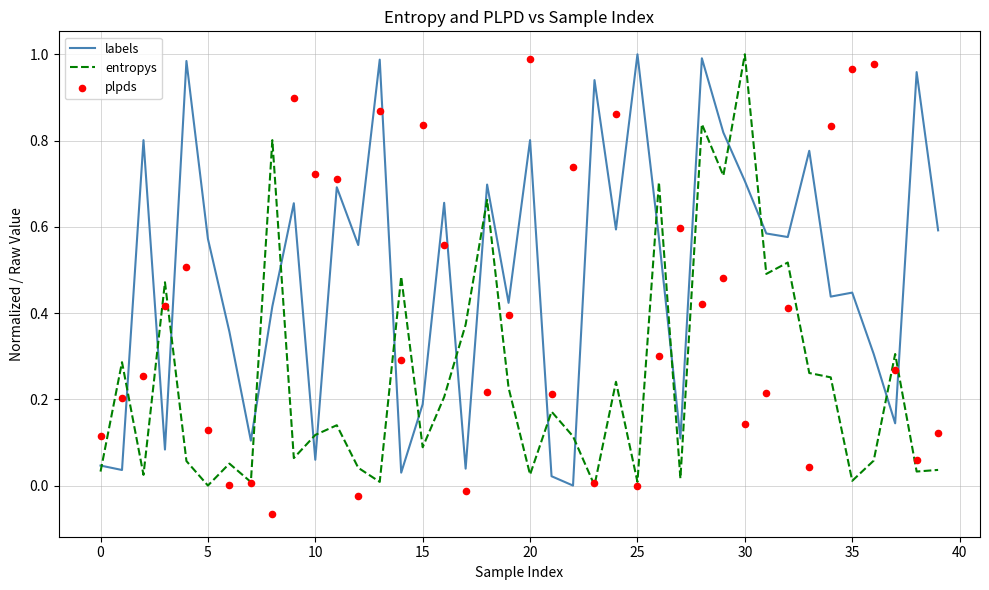

Is the value of entropys at 24 greater than the value of plpds at 20?

Yes